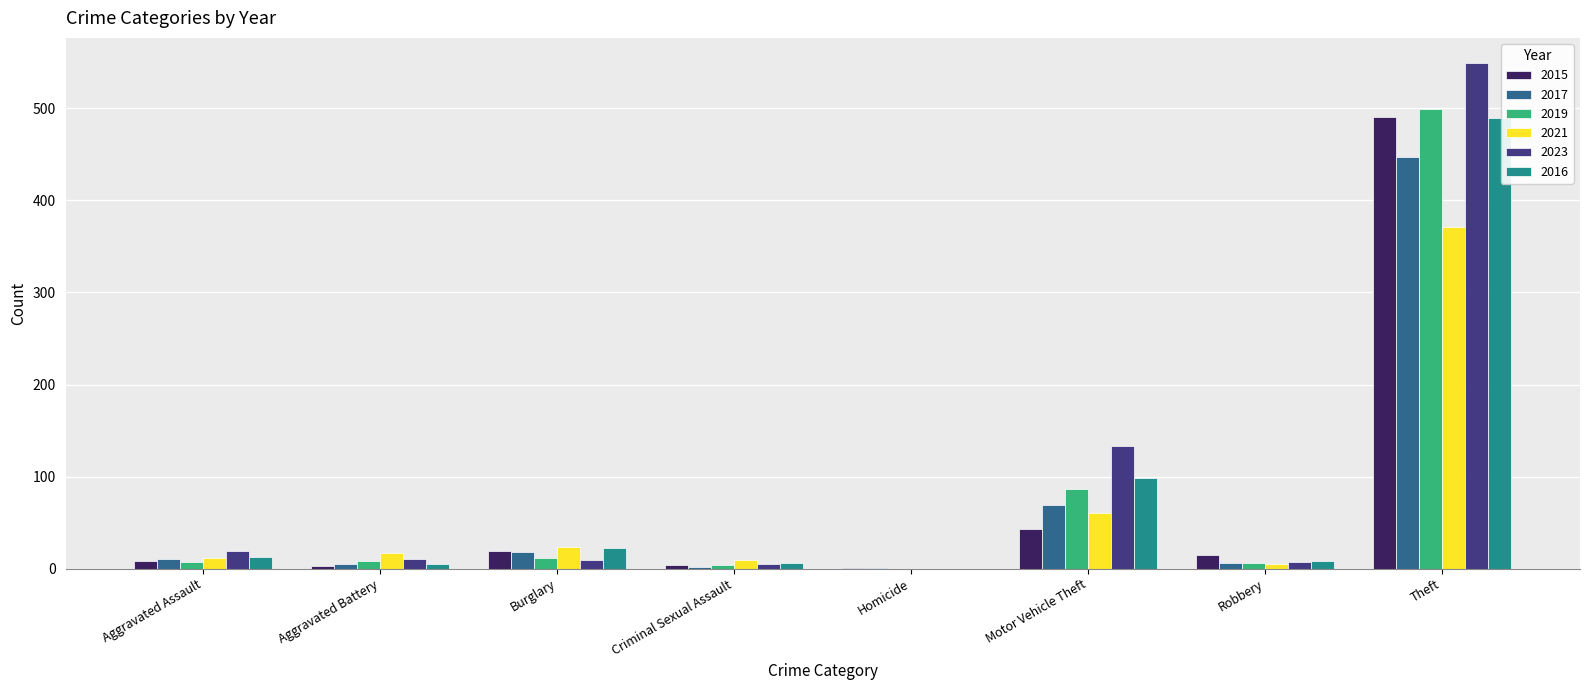

Which series has the largest range (max minus min)?

2023